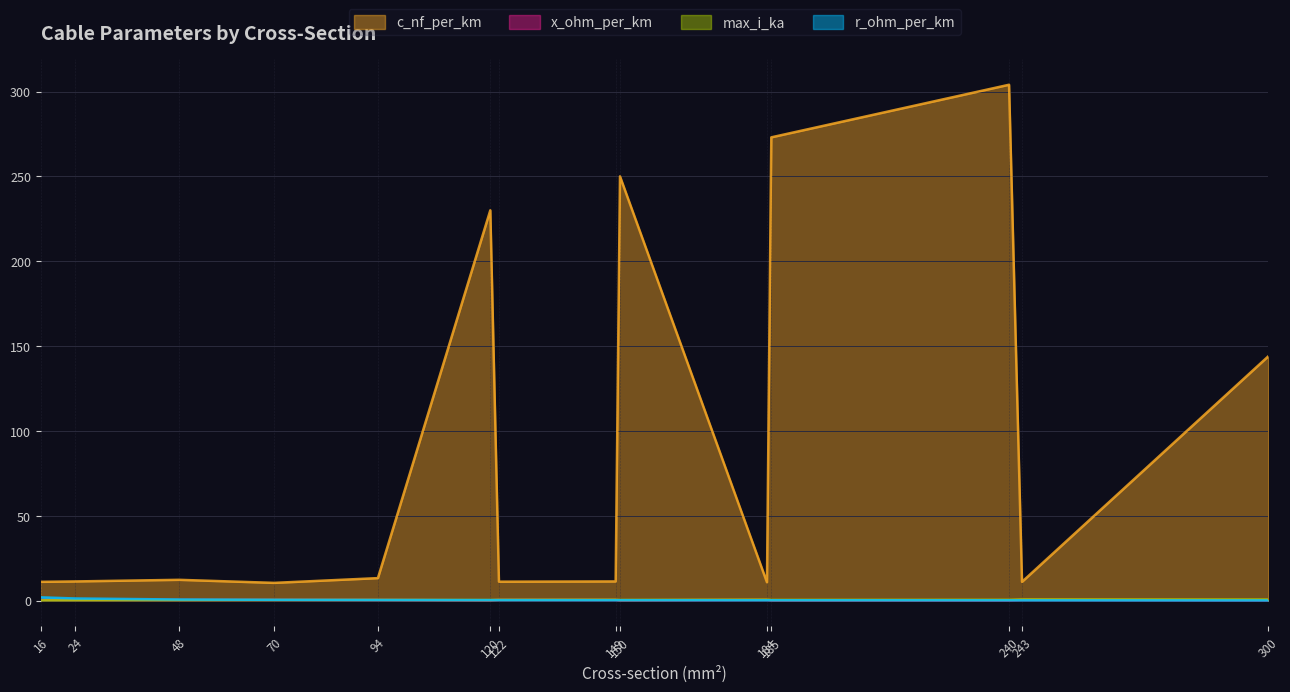

Reading right to left, extract all data points from this chart.

c_nf_per_km: 144.0	11.0	304.0	273.0	10.8	250.0	11.2	11.1	230.0	13.2	10.4	12.2	11.2	11.0
x_ohm_per_km: 0.1	0.3	0.1	0.1	0.3	0.1	0.3	0.3	0.1	0.3	0.3	0.3	0.3	0.3
max_i_ka: 0.6	0.6	0.4	0.4	0.5	0.3	0.5	0.4	0.3	0.3	0.3	0.2	0.1	0.1
r_ohm_per_km: 0.1	0.1	0.1	0.2	0.2	0.2	0.2	0.2	0.3	0.3	0.4	0.6	1.2	1.9